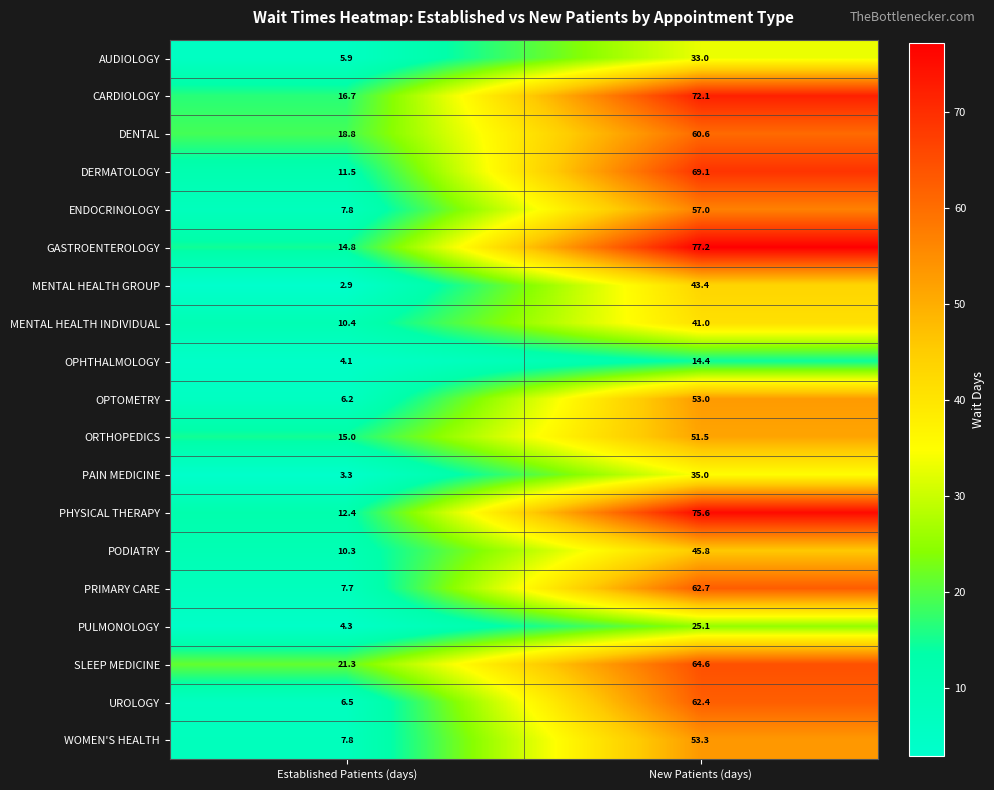

Read the PHYSICAL THERAPY value at Established Patients (days).

12.4